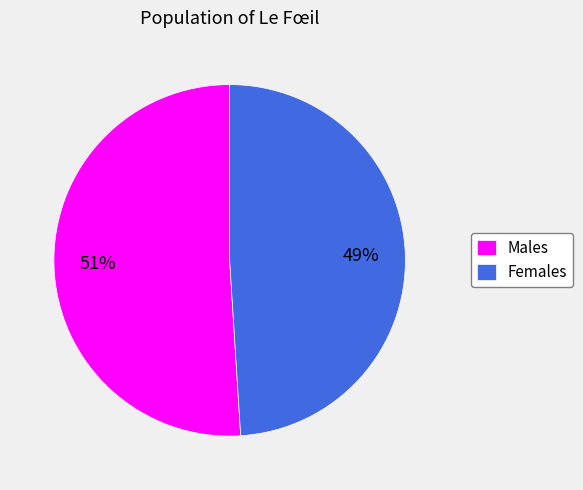

Does any single category account for the majority?

Yes